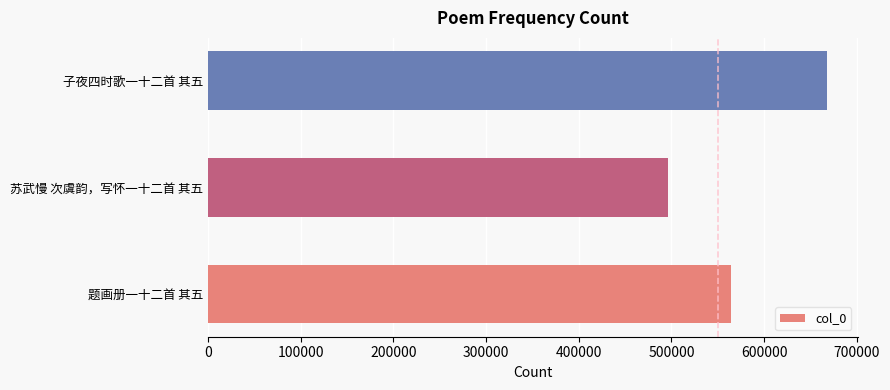

How many distinct data groups are displayed?

1